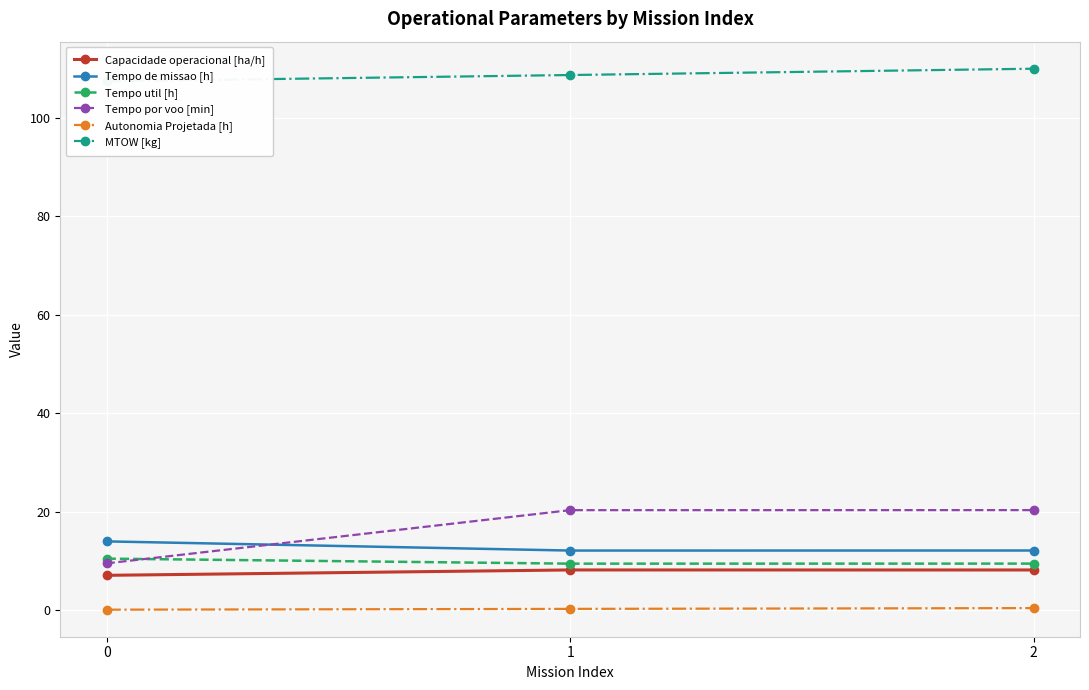

What is the smallest value displayed?

0.2